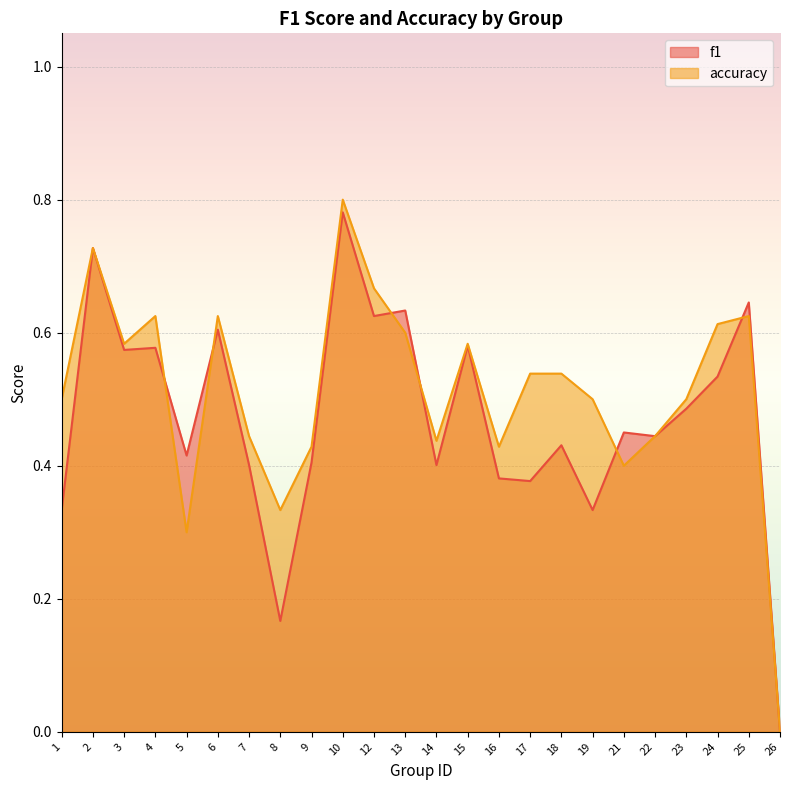

Where is accuracy nearest to the value 0?

26